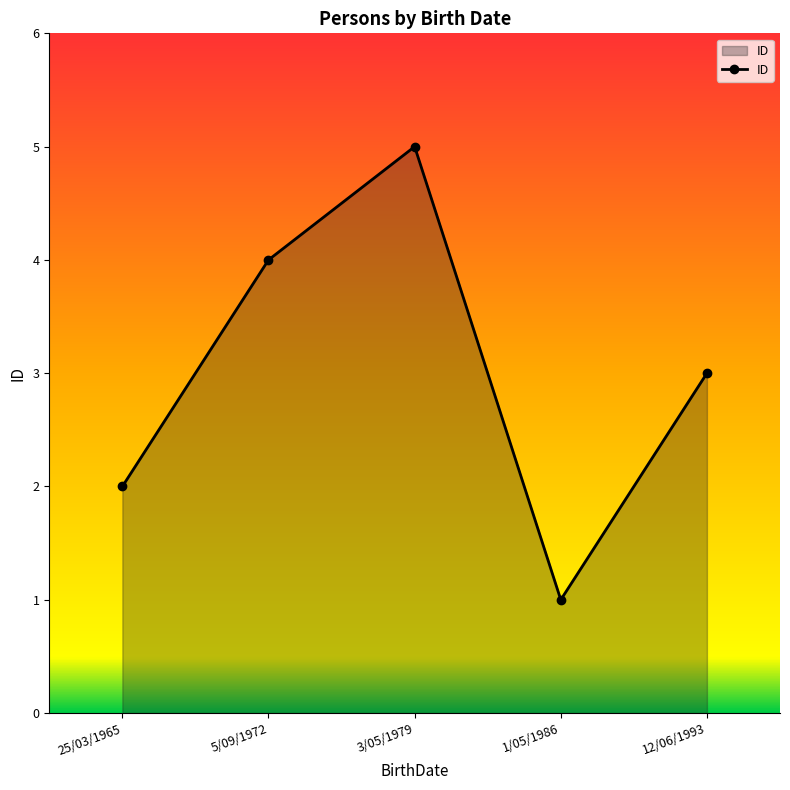

Reading right to left, extract all data points from this chart.

3	1	5	4	2